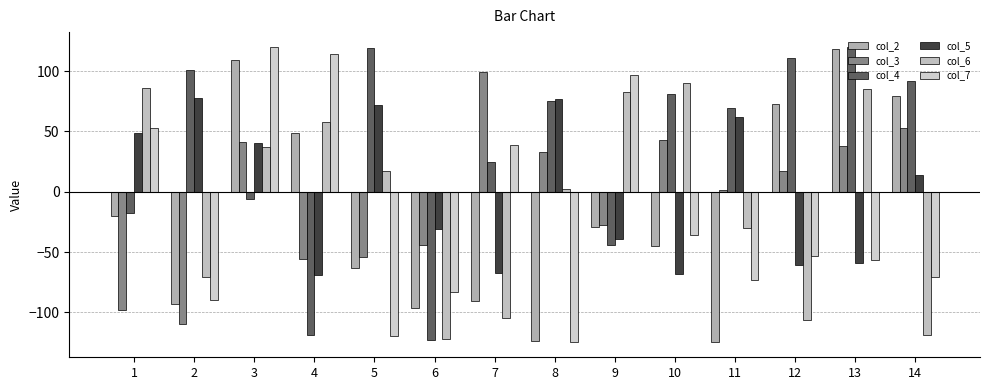

Reading left to right, list all the values displayed in this chart.

col_2: 1=-20	2=-93	3=109	4=49	5=-63	6=-96	7=-91	8=-124	9=-29	10=-45	11=-125	12=73	13=118	14=79
col_3: 1=-98	2=-110	3=41	4=-56	5=-54	6=-44	7=99	8=33	9=-28	10=43	11=1	12=17	13=38	14=53
col_4: 1=-18	2=101	3=-6	4=-119	5=119	6=-123	7=25	8=75	9=-44	10=81	11=69	12=111	13=120	14=92
col_5: 1=49	2=78	3=40	4=-69	5=72	6=-31	7=-67	8=77	9=-39	10=-68	11=62	12=-61	13=-59	14=14
col_6: 1=86	2=-71	3=37	4=58	5=17	6=-122	7=-105	8=2	9=83	10=90	11=-30	12=-106	13=85	14=-119
col_7: 1=53	2=-90	3=120	4=114	5=-120	6=-83	7=39	8=-125	9=97	10=-36	11=-73	12=-53	13=-57	14=-71